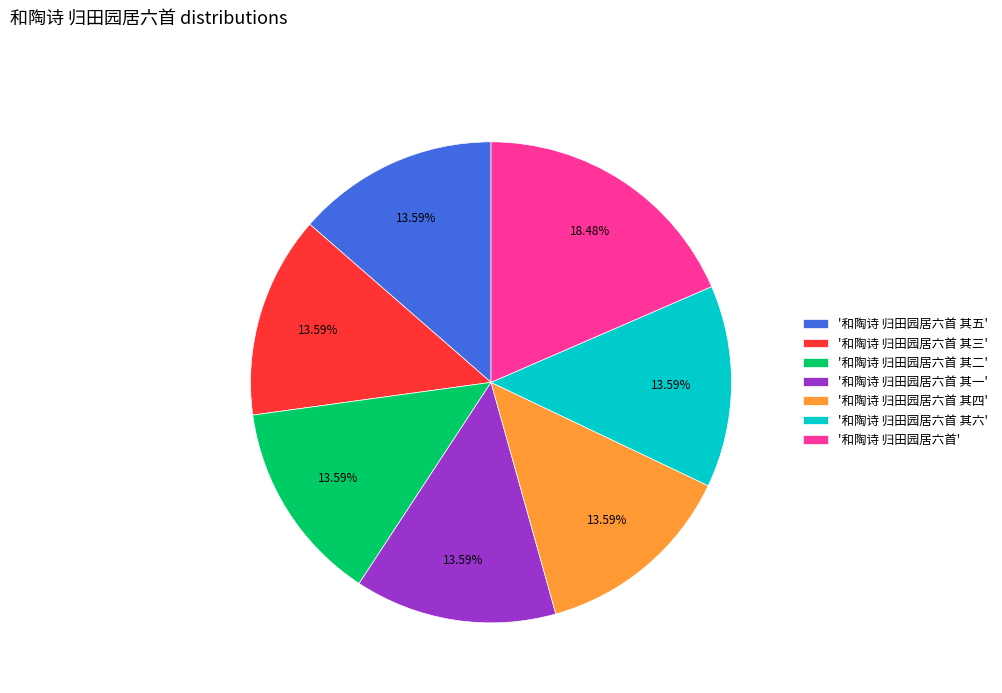

Combined, do '和陶诗 归田园居六首 其三' and '和陶诗 归田园居六首 其五' account for over 50%?

No